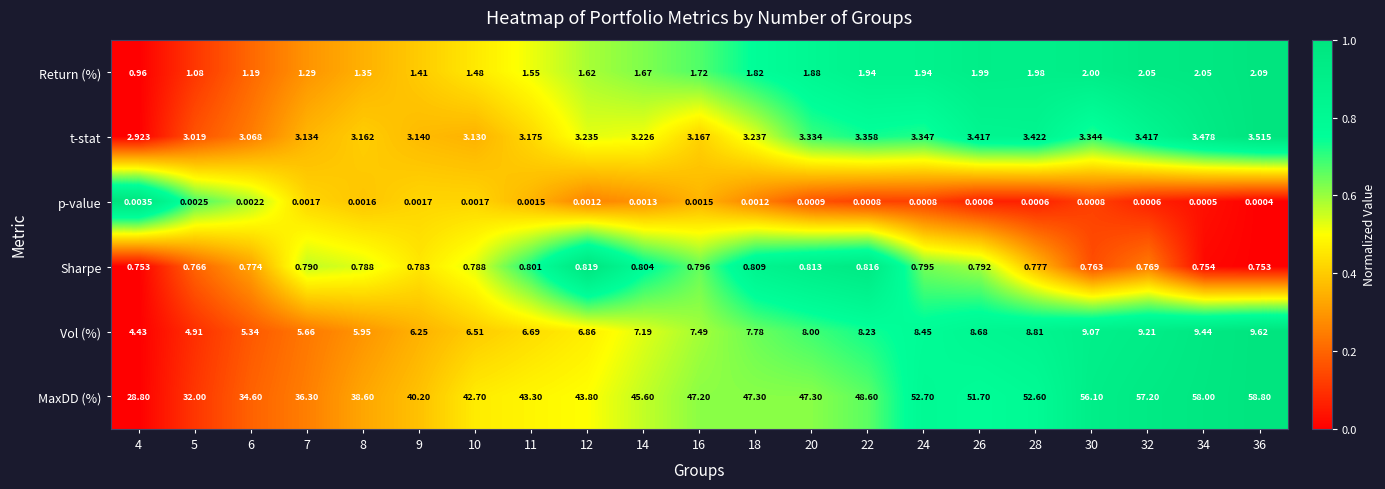

Rank the series by their maximum value, from lowest to highest.

p-value, Sharpe, Return (%), t-stat, Vol (%), MaxDD (%)